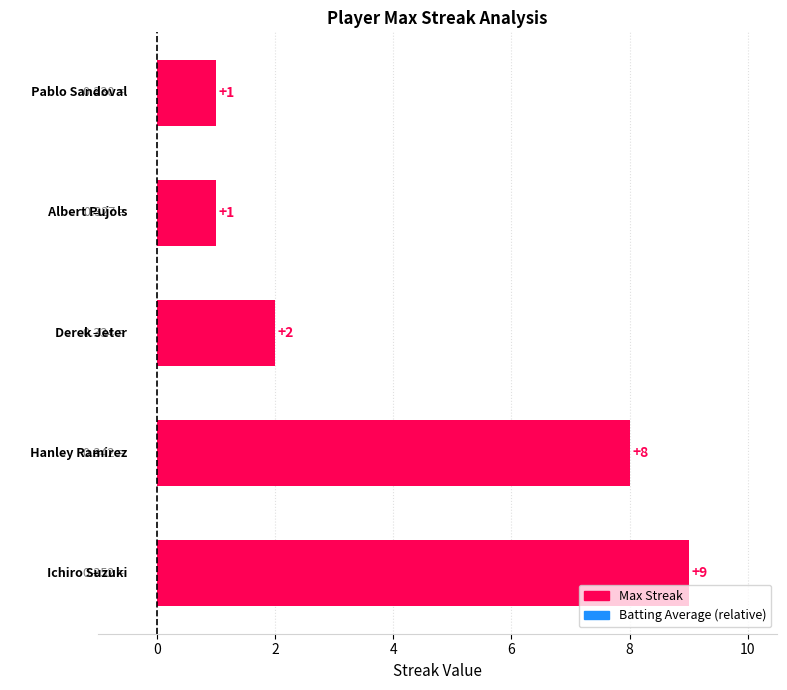

What is the difference between the maximum and minimum values?

8